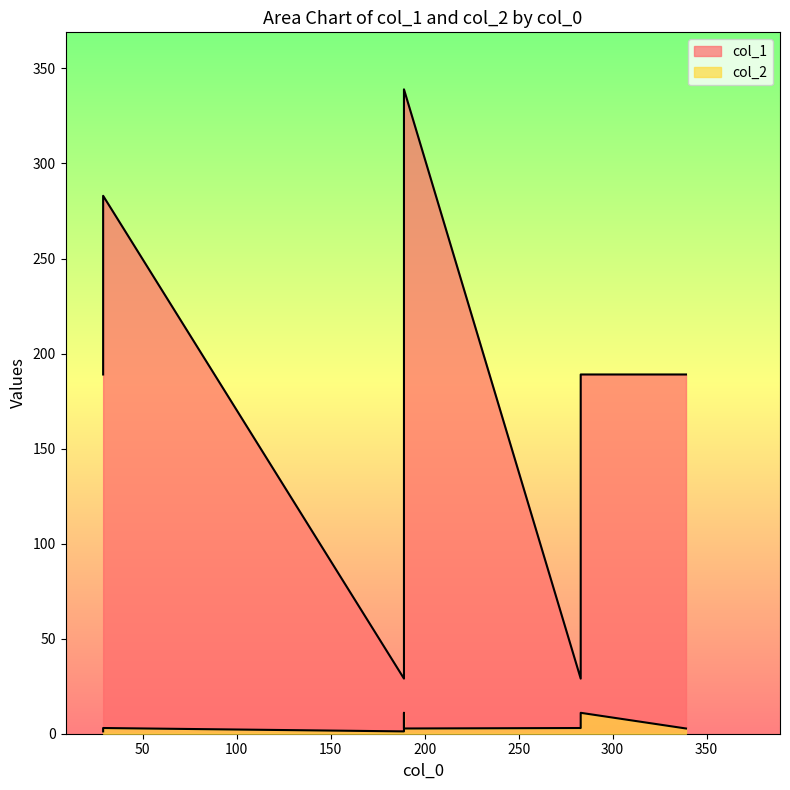

At which label does col_1 reach its minimum?

189